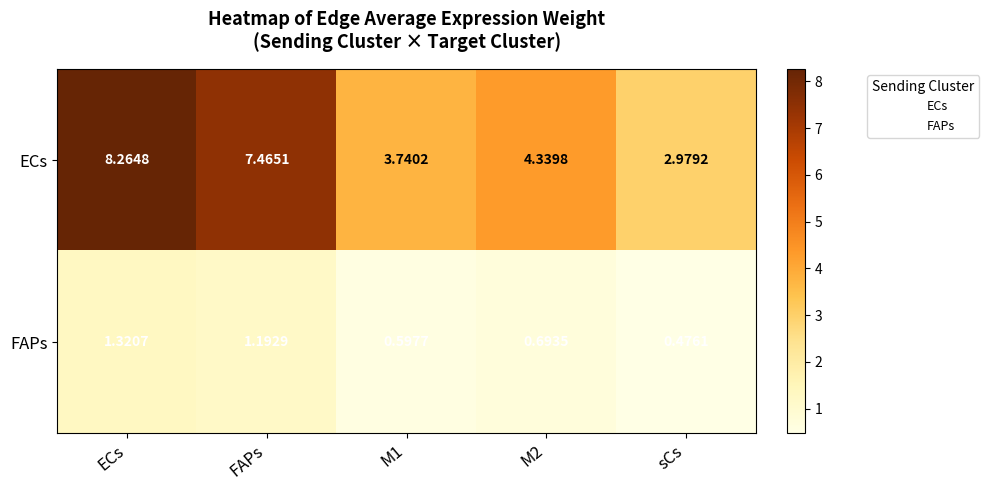

Rank the series by their maximum value, from lowest to highest.

FAPs, ECs